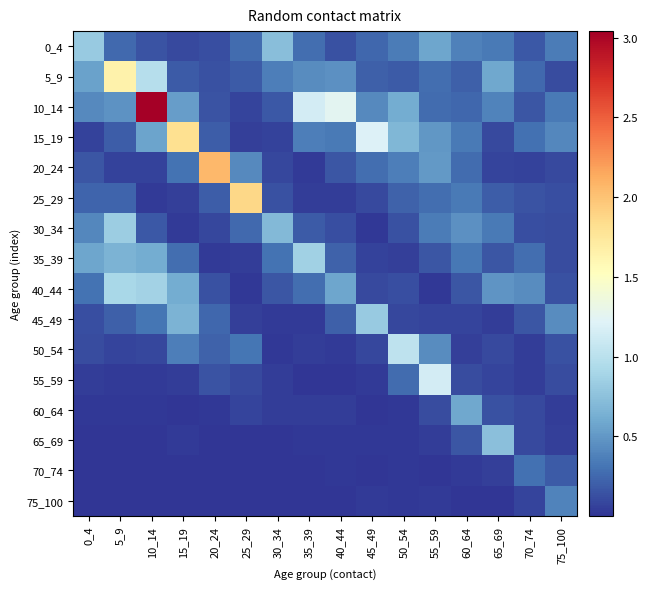

Reading left to right, what are all the values shown in this chart?

0_4: 0_4=0.8	5_9=0.3	10_14=0.1	15_19=0.1	20_24=0.1	25_29=0.3	30_34=0.7	35_39=0.3	40_44=0.1	45_49=0.3	50_54=0.4	55_59=0.6	60_64=0.4	65_69=0.3	70_74=0.2	75_100=0.4
5_9: 0_4=0.5	5_9=1.6	10_14=1.0	15_19=0.2	20_24=0.1	25_29=0.2	30_34=0.4	35_39=0.4	40_44=0.5	45_49=0.2	50_54=0.2	55_59=0.3	60_64=0.2	65_69=0.6	70_74=0.3	75_100=0.1
10_14: 0_4=0.4	5_9=0.5	10_14=3.0	15_19=0.5	20_24=0.2	25_29=0.1	30_34=0.2	35_39=1.1	40_44=1.3	45_49=0.4	50_54=0.6	55_59=0.3	60_64=0.2	65_69=0.4	70_74=0.2	75_100=0.3
15_19: 0_4=0.1	5_9=0.2	10_14=0.6	15_19=1.8	20_24=0.2	25_29=0.1	30_34=0.1	35_39=0.4	40_44=0.3	45_49=1.2	50_54=0.7	55_59=0.5	60_64=0.3	65_69=0.1	70_74=0.3	75_100=0.4
20_24: 0_4=0.2	5_9=0.1	10_14=0.1	15_19=0.3	20_24=2.1	25_29=0.4	30_34=0.1	35_39=0.0	40_44=0.2	45_49=0.3	50_54=0.4	55_59=0.5	60_64=0.3	65_69=0.1	70_74=0.1	75_100=0.1
25_29: 0_4=0.2	5_9=0.2	10_14=0.0	15_19=0.1	20_24=0.2	25_29=1.9	30_34=0.1	35_39=0.0	40_44=0.0	45_49=0.1	50_54=0.2	55_59=0.3	60_64=0.3	65_69=0.2	70_74=0.1	75_100=0.1
30_34: 0_4=0.4	5_9=0.8	10_14=0.2	15_19=0.0	20_24=0.1	25_29=0.3	30_34=0.7	35_39=0.2	40_44=0.1	45_49=0.0	50_54=0.1	55_59=0.4	60_64=0.5	65_69=0.3	70_74=0.1	75_100=0.1
35_39: 0_4=0.6	5_9=0.7	10_14=0.6	15_19=0.3	20_24=0.0	25_29=0.0	30_34=0.3	35_39=0.9	40_44=0.2	45_49=0.1	50_54=0.1	55_59=0.2	60_64=0.3	65_69=0.2	70_74=0.3	75_100=0.1
40_44: 0_4=0.3	5_9=0.9	10_14=0.9	15_19=0.6	20_24=0.1	25_29=0.0	30_34=0.2	35_39=0.3	40_44=0.6	45_49=0.1	50_54=0.1	55_59=0.0	60_64=0.2	65_69=0.5	70_74=0.4	75_100=0.1
45_49: 0_4=0.1	5_9=0.2	10_14=0.3	15_19=0.7	20_24=0.2	25_29=0.1	30_34=0.0	35_39=0.0	40_44=0.2	45_49=0.8	50_54=0.1	55_59=0.1	60_64=0.1	65_69=0.0	70_74=0.2	75_100=0.4
50_54: 0_4=0.1	5_9=0.1	10_14=0.1	15_19=0.4	20_24=0.2	25_29=0.3	30_34=0.0	35_39=0.0	40_44=0.0	45_49=0.1	50_54=1.0	55_59=0.4	60_64=0.1	65_69=0.1	70_74=0.0	75_100=0.1
55_59: 0_4=0.0	5_9=0.0	10_14=0.0	15_19=0.0	20_24=0.2	25_29=0.1	30_34=0.0	35_39=0.0	40_44=0.0	45_49=0.0	50_54=0.3	55_59=1.1	60_64=0.1	65_69=0.1	70_74=0.0	75_100=0.1
60_64: 0_4=0.0	5_9=0.0	10_14=0.0	15_19=0.0	20_24=0.0	25_29=0.1	30_34=0.0	35_39=0.0	40_44=0.0	45_49=0.0	50_54=0.0	55_59=0.1	60_64=0.6	65_69=0.1	70_74=0.1	75_100=0.0
65_69: 0_4=0.0	5_9=0.0	10_14=0.0	15_19=0.0	20_24=0.0	25_29=0.0	30_34=0.0	35_39=0.0	40_44=0.0	45_49=0.0	50_54=0.0	55_59=0.0	60_64=0.2	65_69=0.7	70_74=0.1	75_100=0.1
70_74: 0_4=0.0	5_9=0.0	10_14=0.0	15_19=0.0	20_24=0.0	25_29=0.0	30_34=0.0	35_39=0.0	40_44=0.0	45_49=0.0	50_54=0.0	55_59=0.0	60_64=0.0	65_69=0.1	70_74=0.3	75_100=0.2
75_100: 0_4=0.0	5_9=0.0	10_14=0.0	15_19=0.0	20_24=0.0	25_29=0.0	30_34=0.0	35_39=0.0	40_44=0.0	45_49=0.0	50_54=0.0	55_59=0.0	60_64=0.0	65_69=0.0	70_74=0.1	75_100=0.4